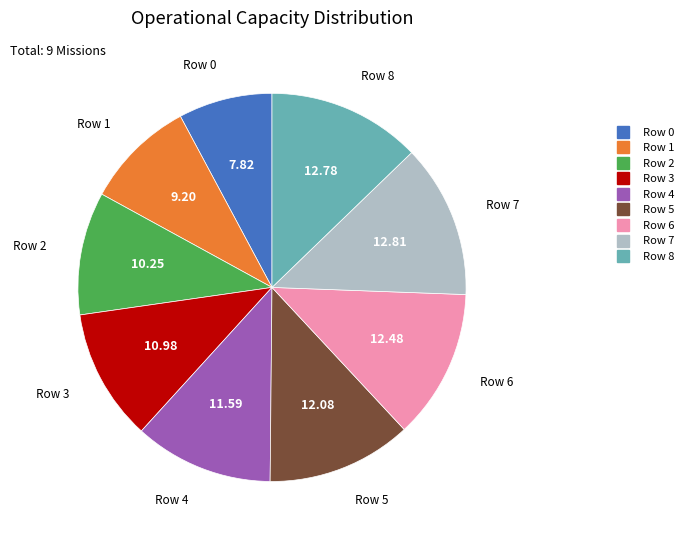

Which has a higher value, Row 0 or Row 7?

Row 7